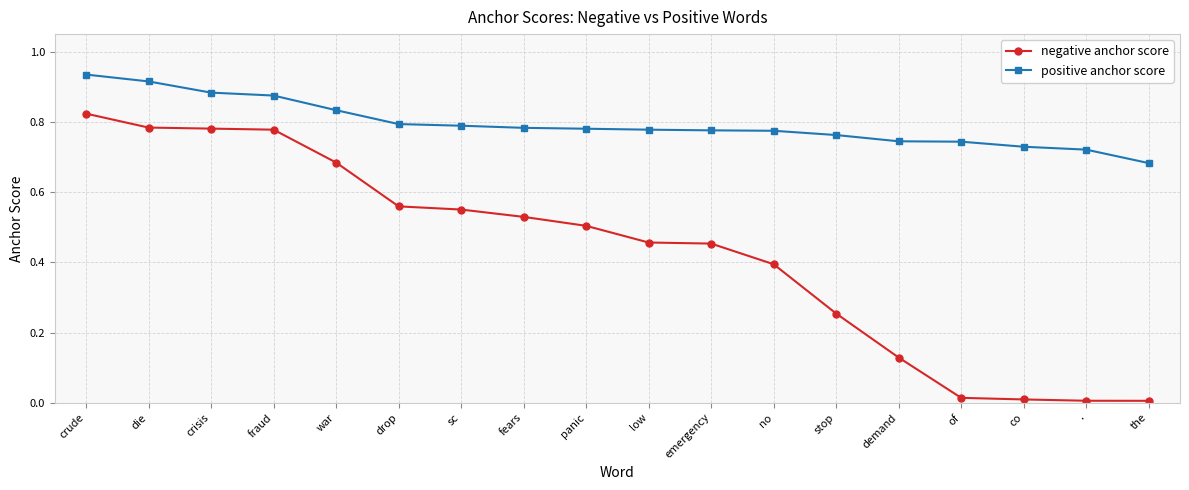

What position from the right is emergency?

8